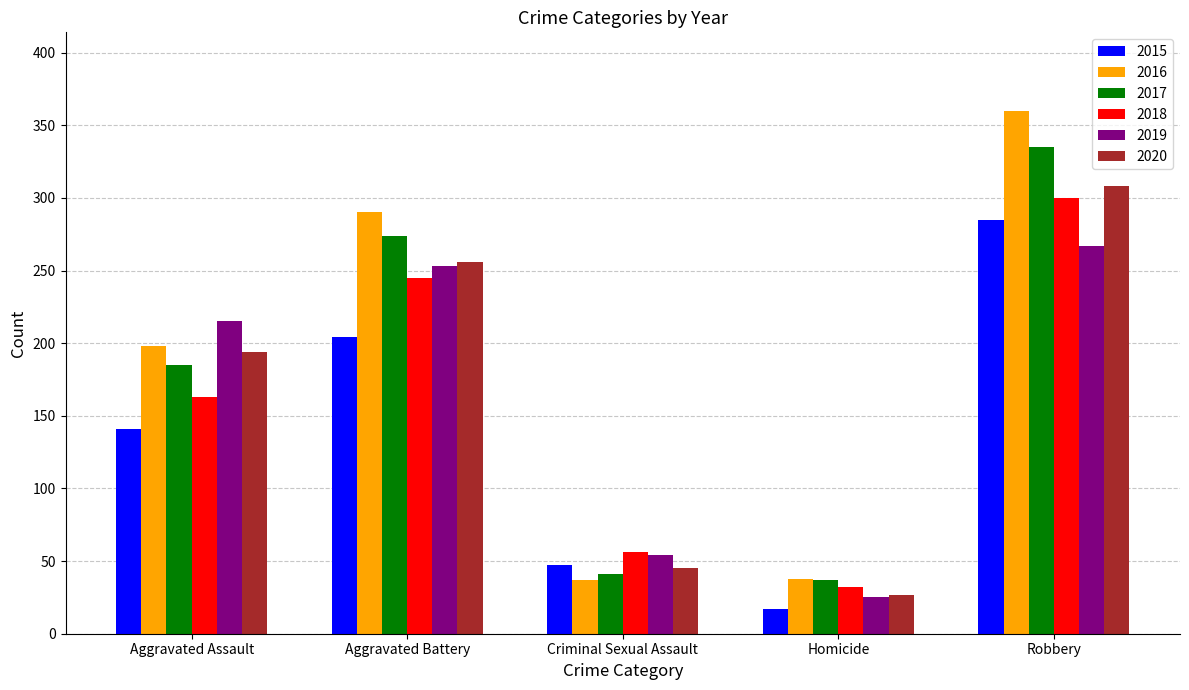

What is the value of the 2019 bar at the 2nd from the left?

253